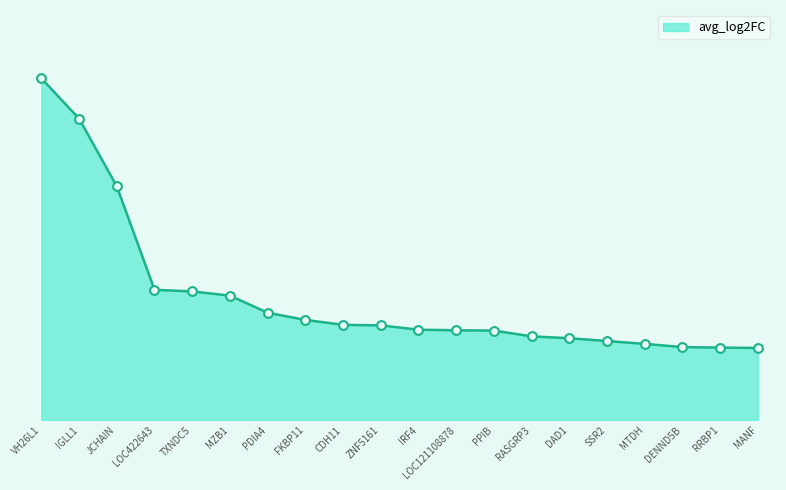

Which has a higher value, DAD1 or LOC422643?

LOC422643